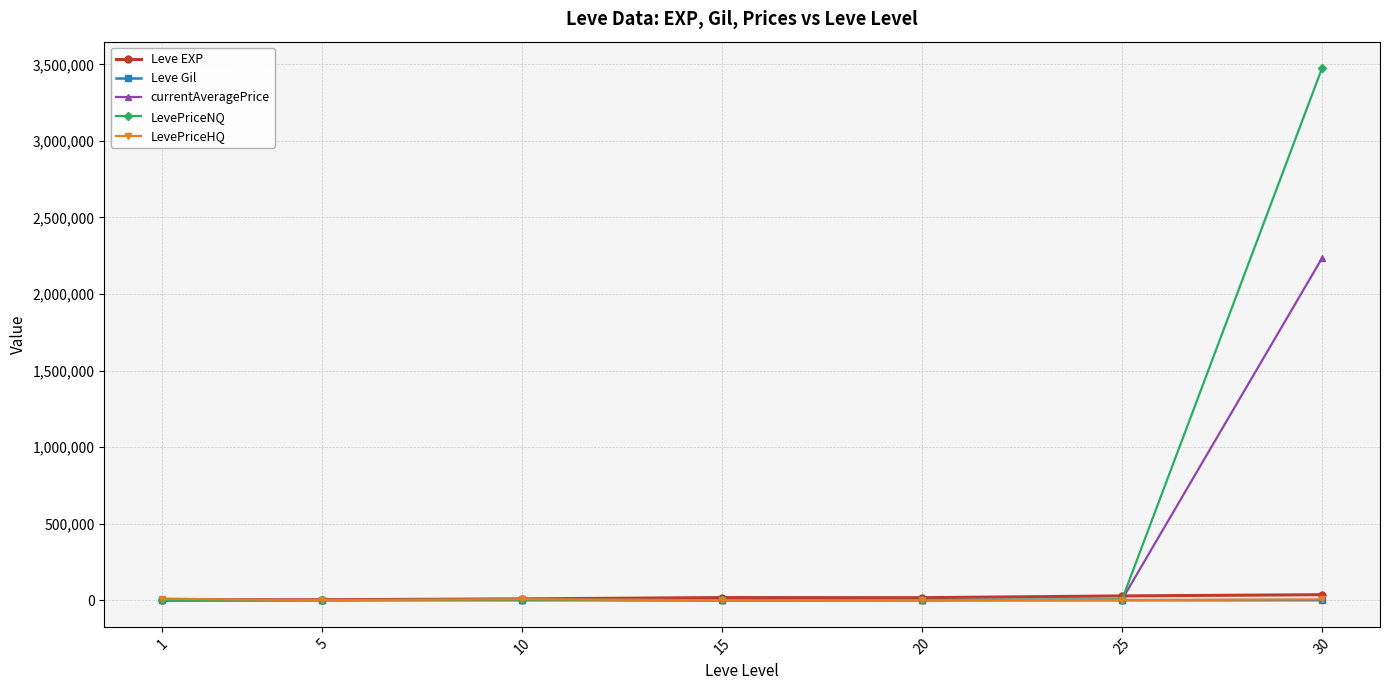

What is the minimum value for Leve Gil?

113.3